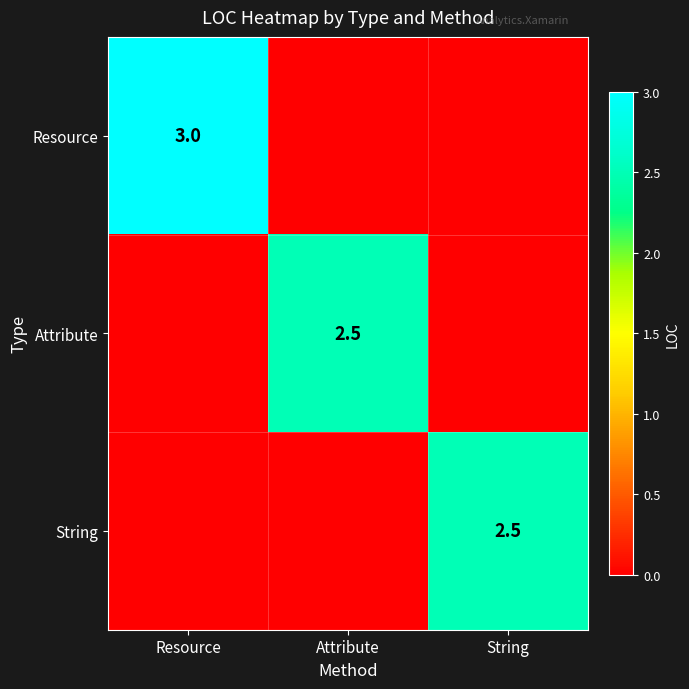

Is it true that String equals 2.5 at String?

True